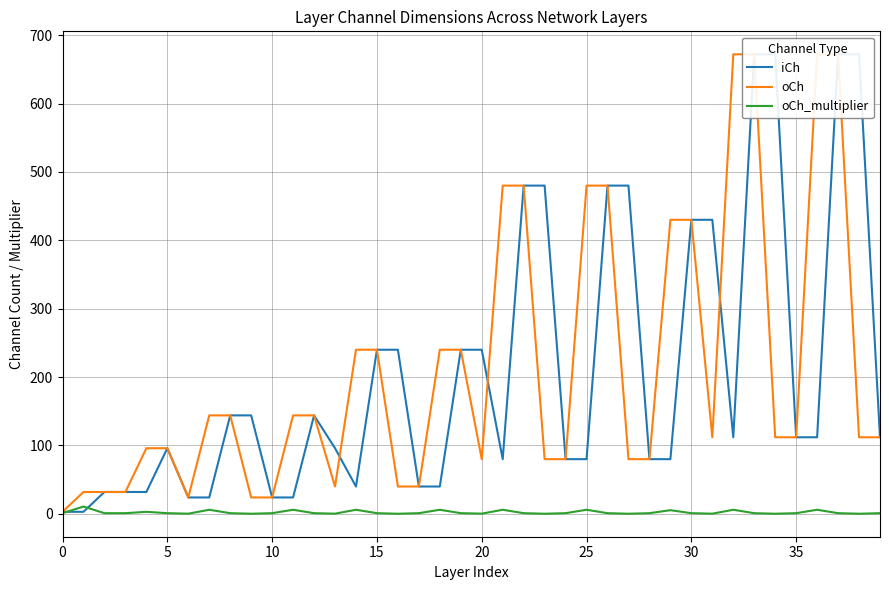

What is the difference between the maximum and minimum values in the oCh series?

669.0